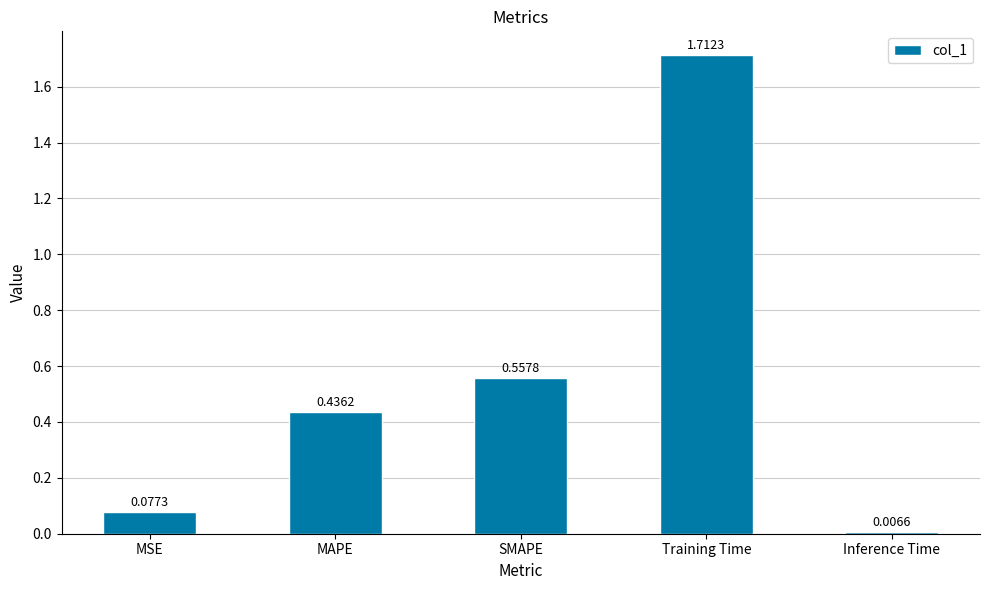

What is the label of the 3rd bar from the left?

SMAPE